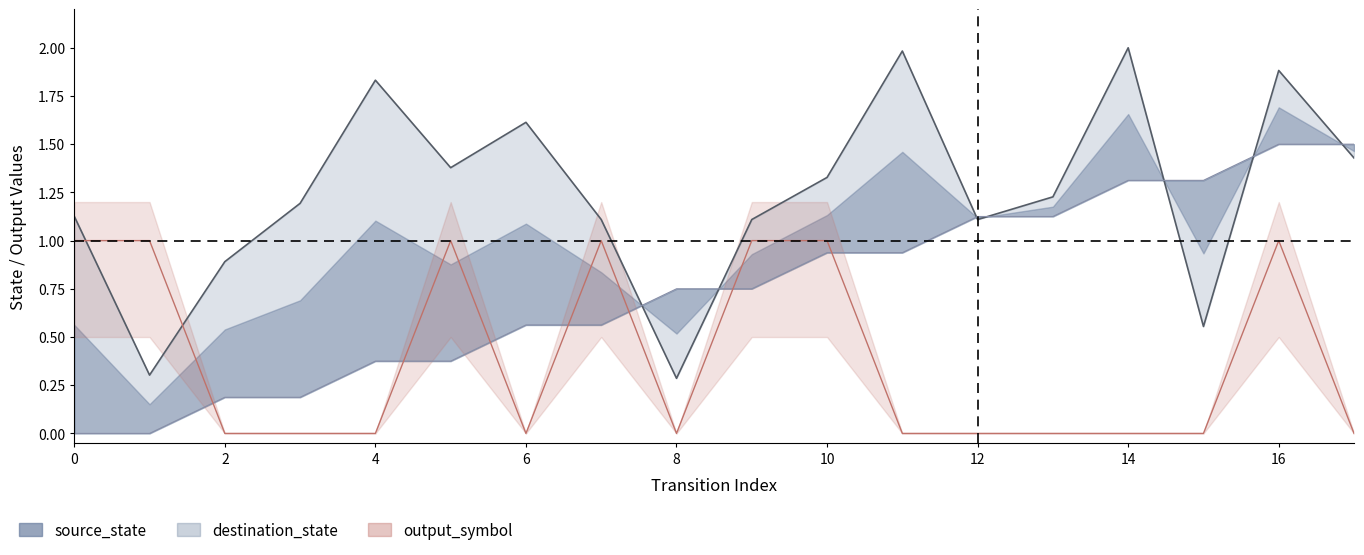

Reading left to right, extract all data points from this chart.

source_state: 0=0.0	1=0.0	2=0.2	3=0.2	4=0.4	5=0.4	6=0.6	7=0.6	8=0.8	9=0.8	10=0.9	11=0.9	12=1.1	13=1.1	14=1.3	15=1.3	16=1.5	17=1.5
destination_state: 0=1.1	1=0.3	2=0.9	3=1.2	4=1.8	5=1.4	6=1.6	7=1.1	8=0.3	9=1.1	10=1.3	11=2.0	12=1.1	13=1.2	14=2.0	15=0.6	16=1.9	17=1.4
output_symbol: 0=1.0	1=1.0	2=0.0	3=0.0	4=0.0	5=1.0	6=0.0	7=1.0	8=0.0	9=1.0	10=1.0	11=0.0	12=0.0	13=0.0	14=0.0	15=0.0	16=1.0	17=0.0